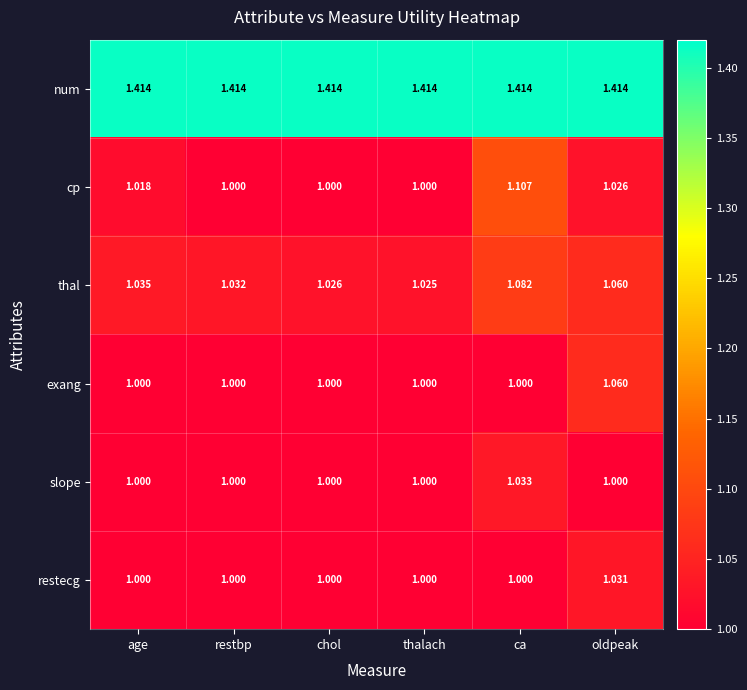

Rank the series by their maximum value, from highest to lowest.

num, cp, thal, exang, slope, restecg